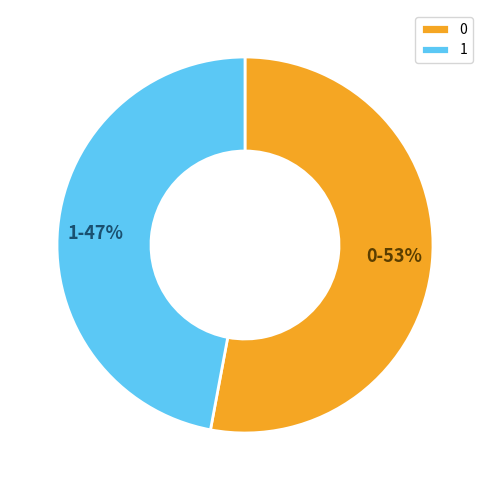

To the nearest percent, what portion does 0 represent?

53%